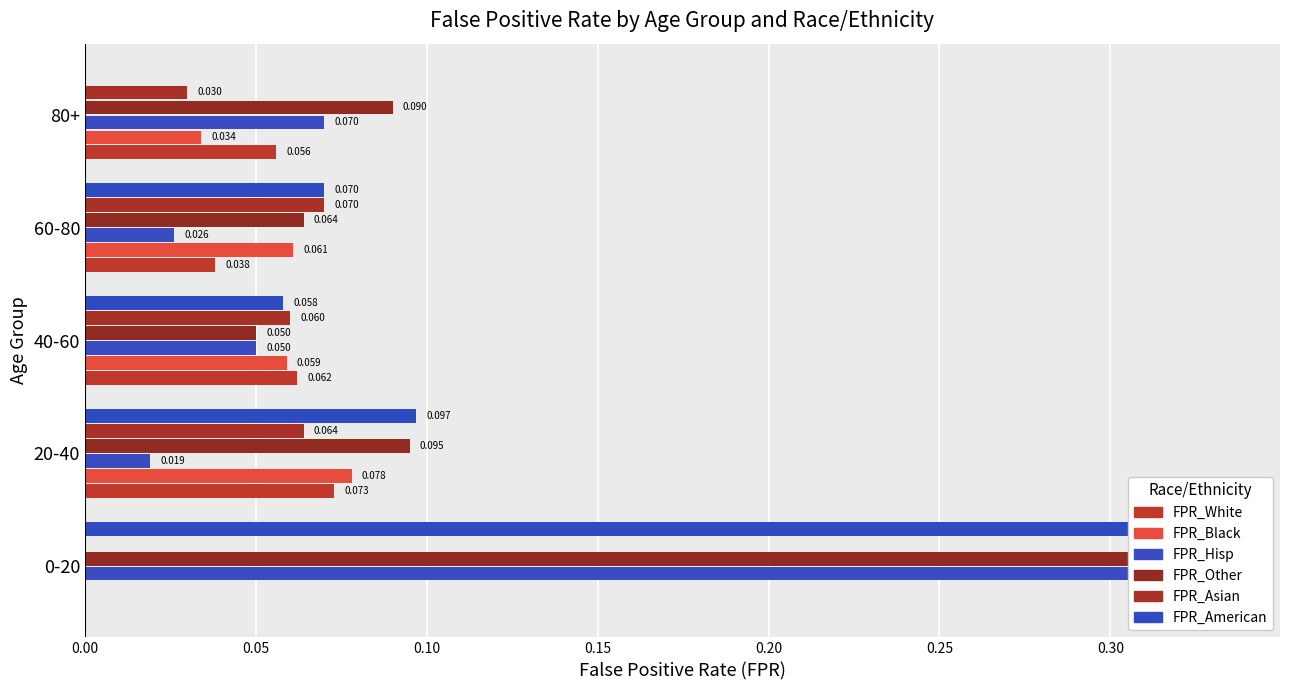

Does the chart contain any negative values?

No